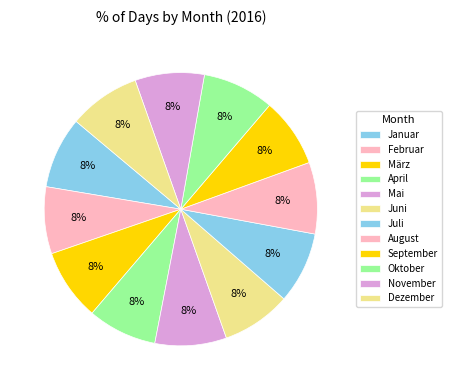

To the nearest percent, what portion does Februar represent?

8%